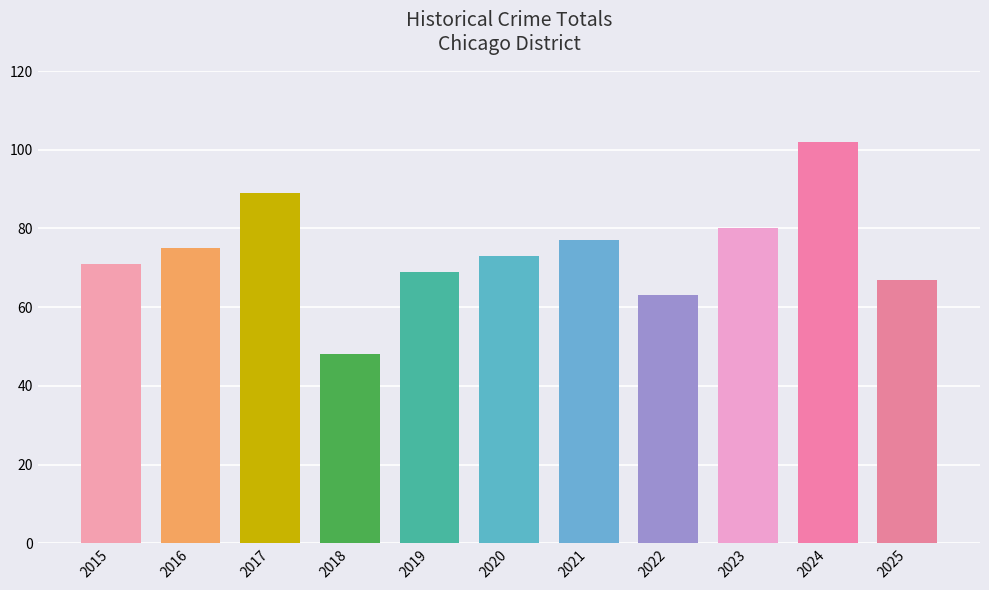

Read the value at 2024.

102